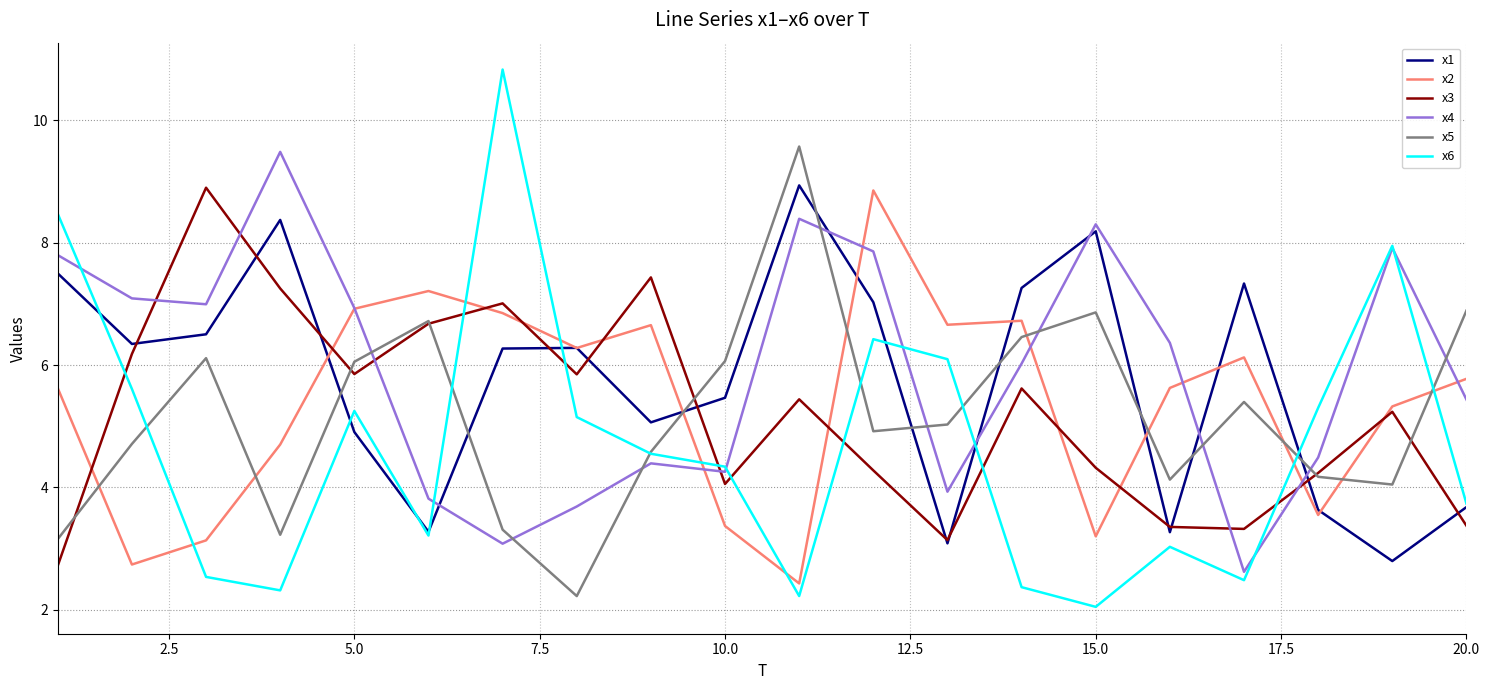

Which series has the largest range (max minus min)?

x6